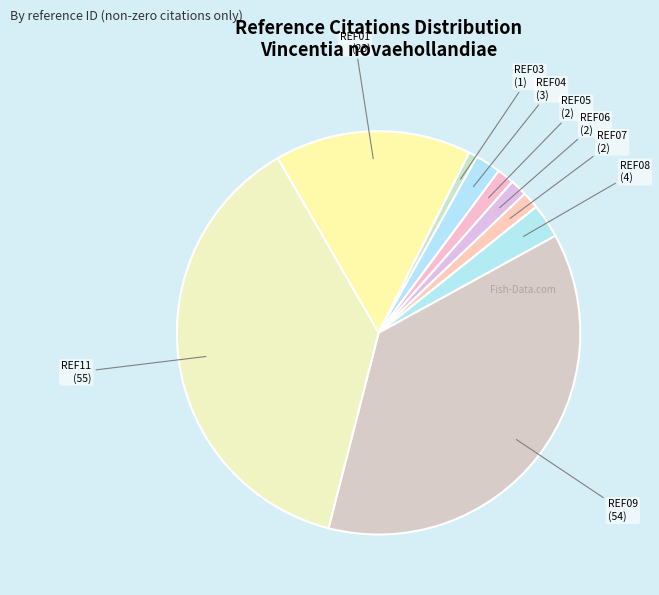

True or false: REF07 accounts for 1% of the total.

True